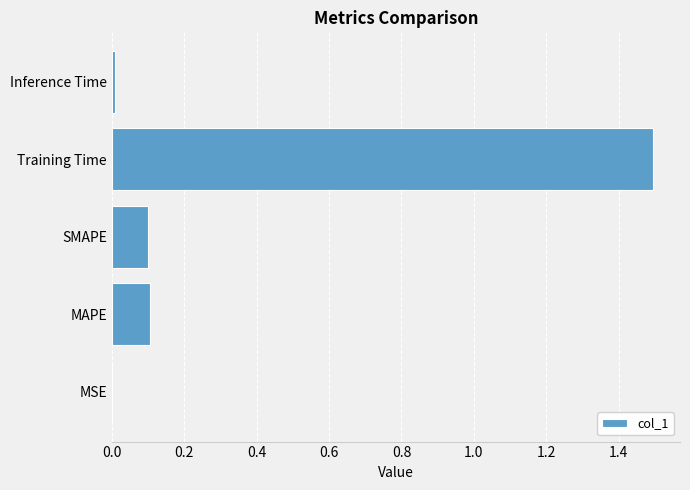

True or false: the data shows 0.1 at MAPE.

True